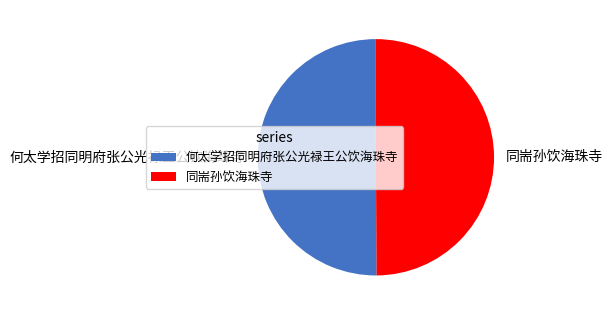

What is the ratio of the value at 何太学招同明府张公光禄王公饮海珠寺 to the value at 同耑孙饮海珠寺?

1.0